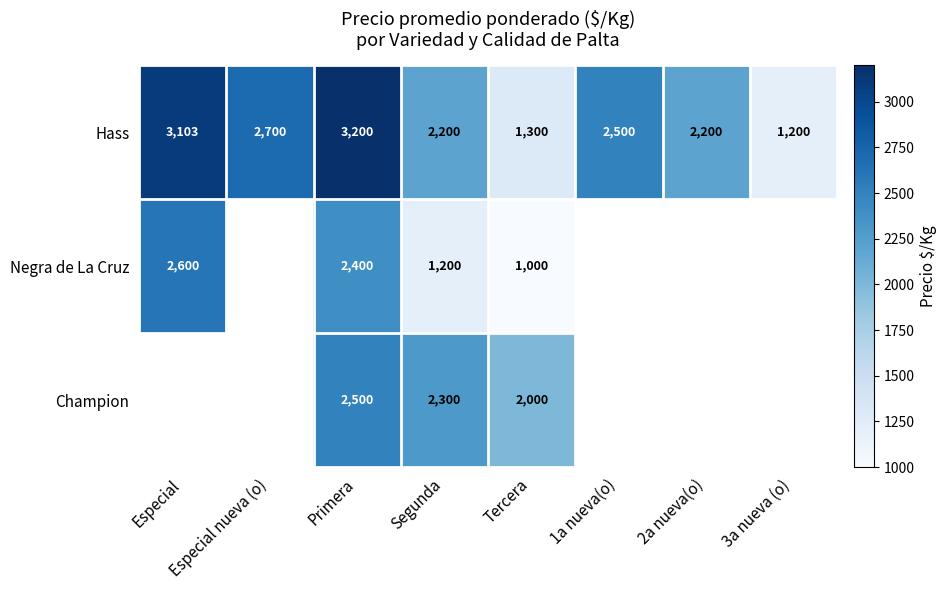

What is the lowest value of the Hass series?

1200